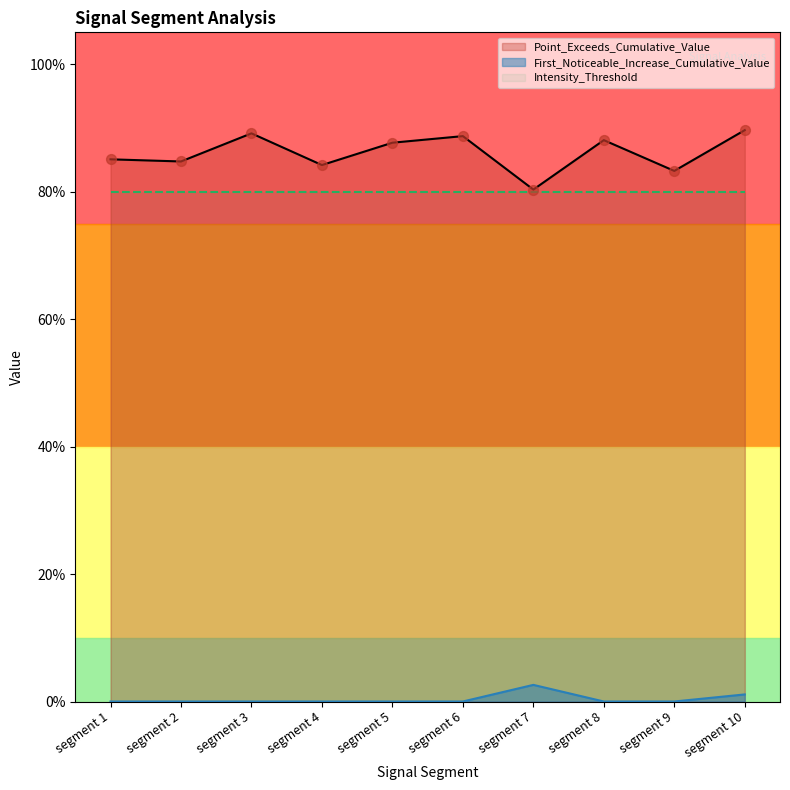

Which series has the largest total across all categories?

Point_Exceeds_Cumulative_Value